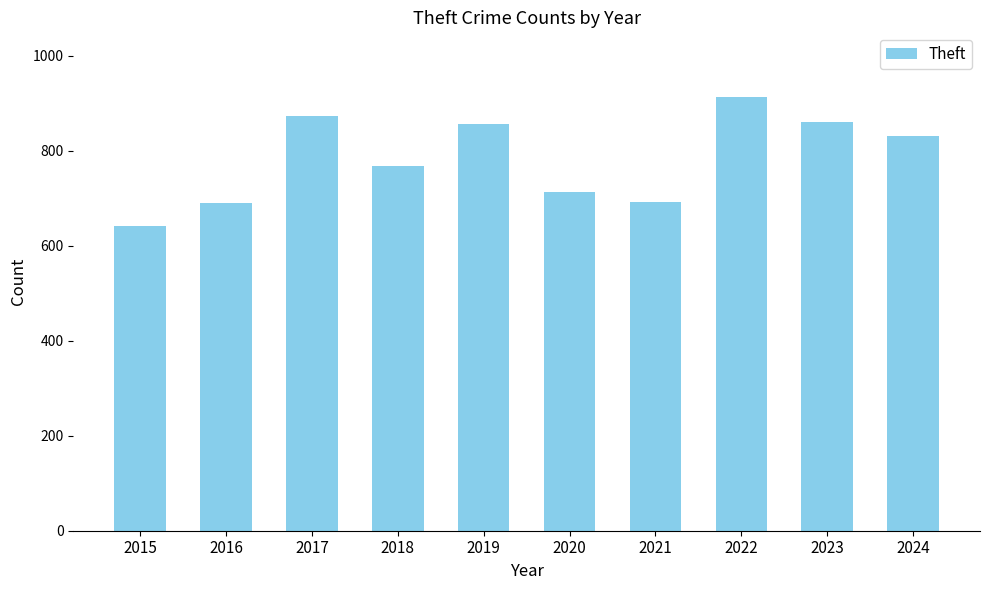

How many values are below 831?

5